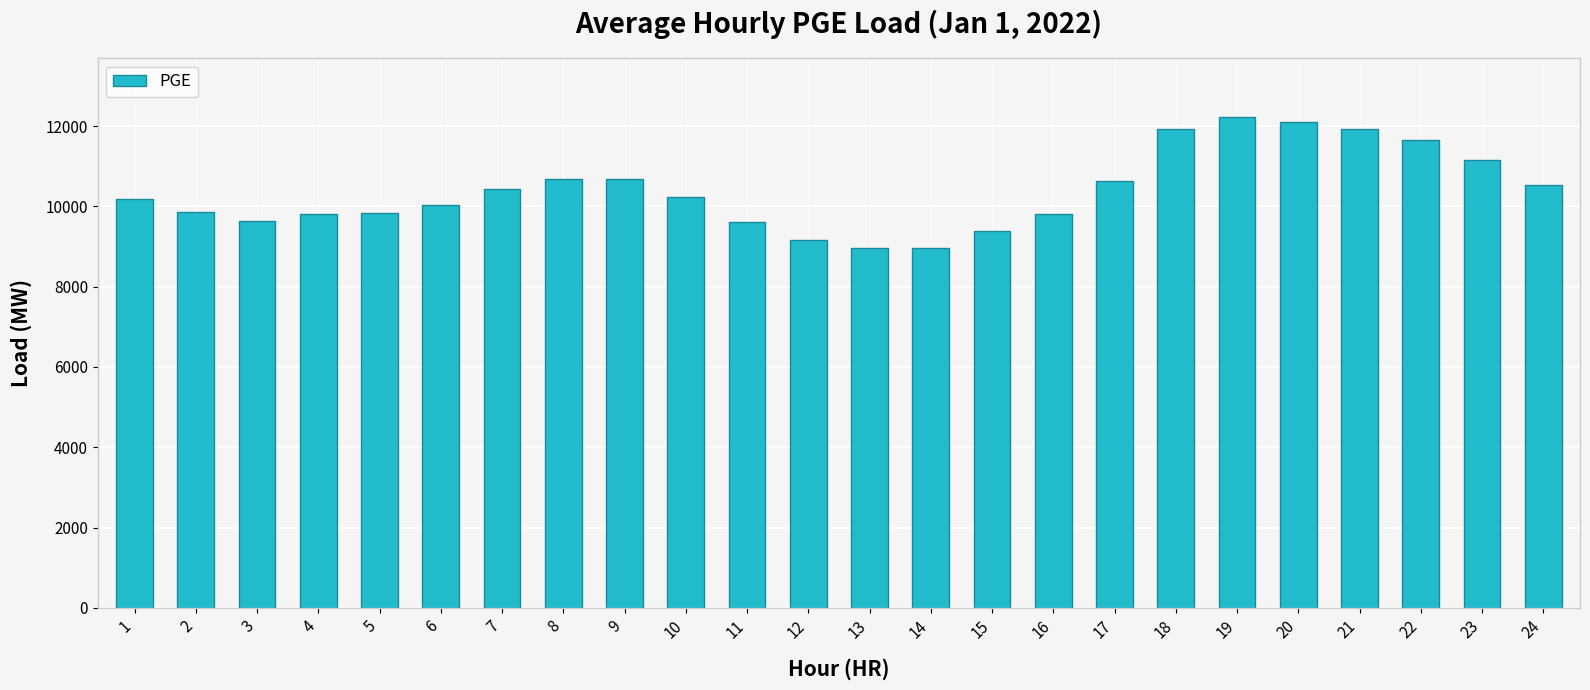

How many bars are there in total?

24